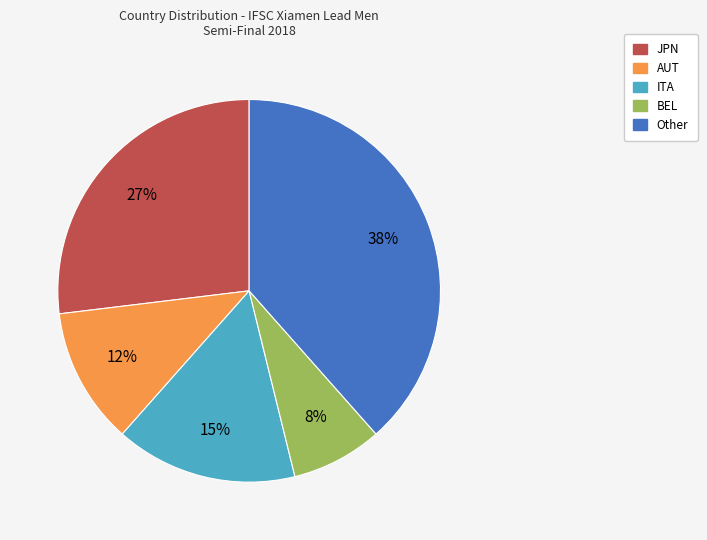

To the nearest percent, what is the average slice percentage?

20%